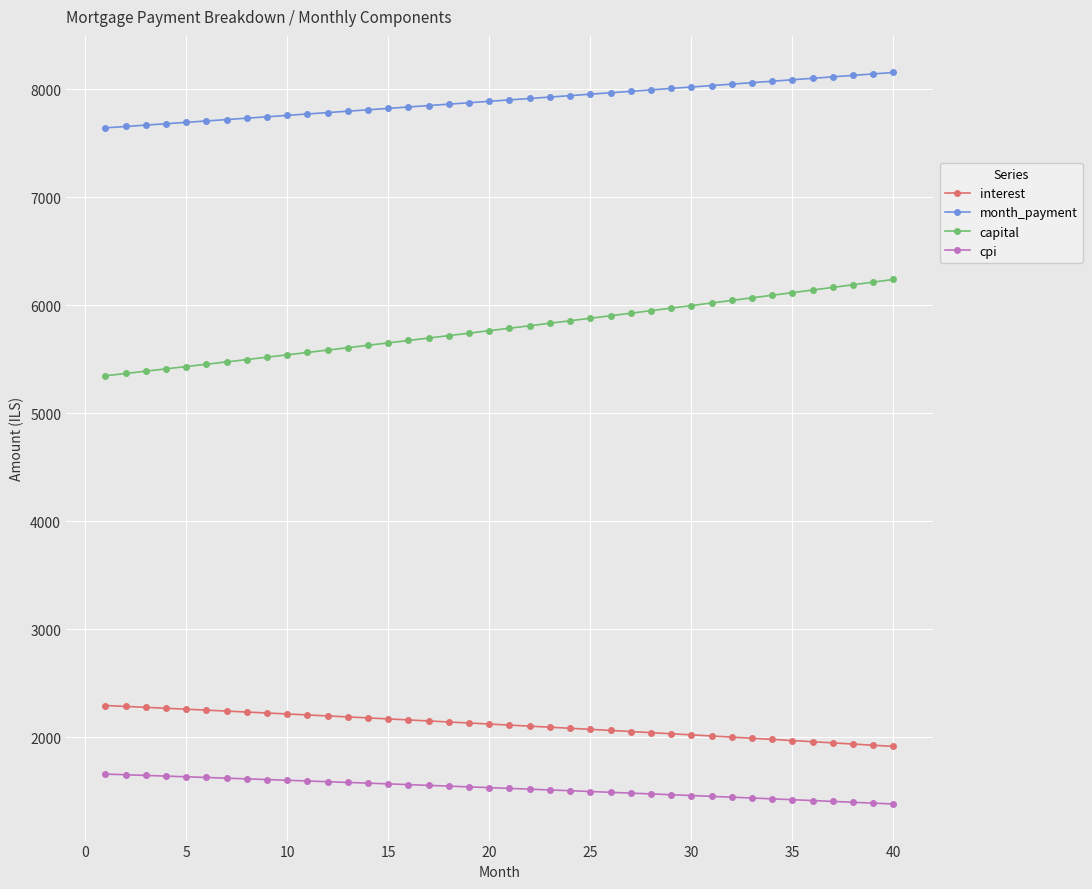

True or false: capital and interest intersect in this chart.

False